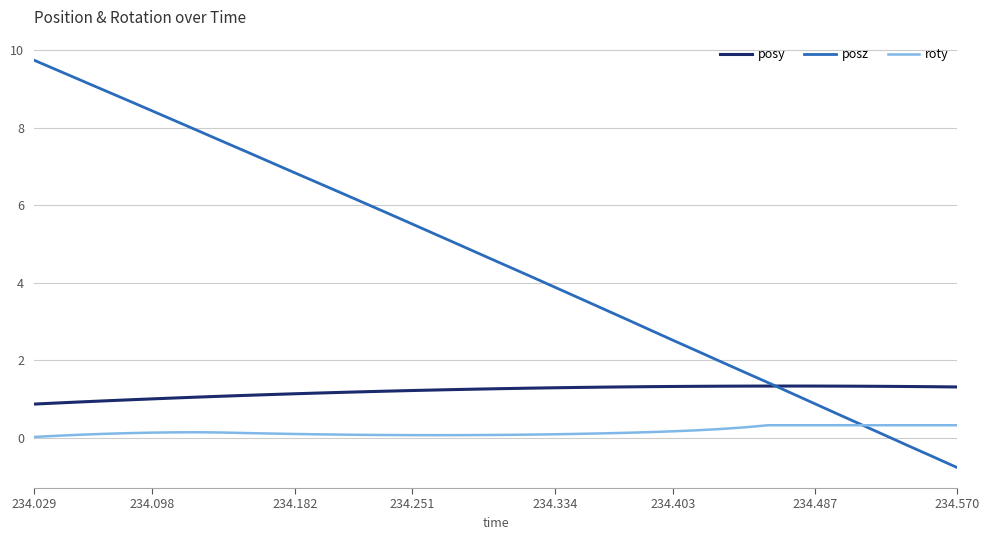

True or false: roty and posy cross at least once.

False